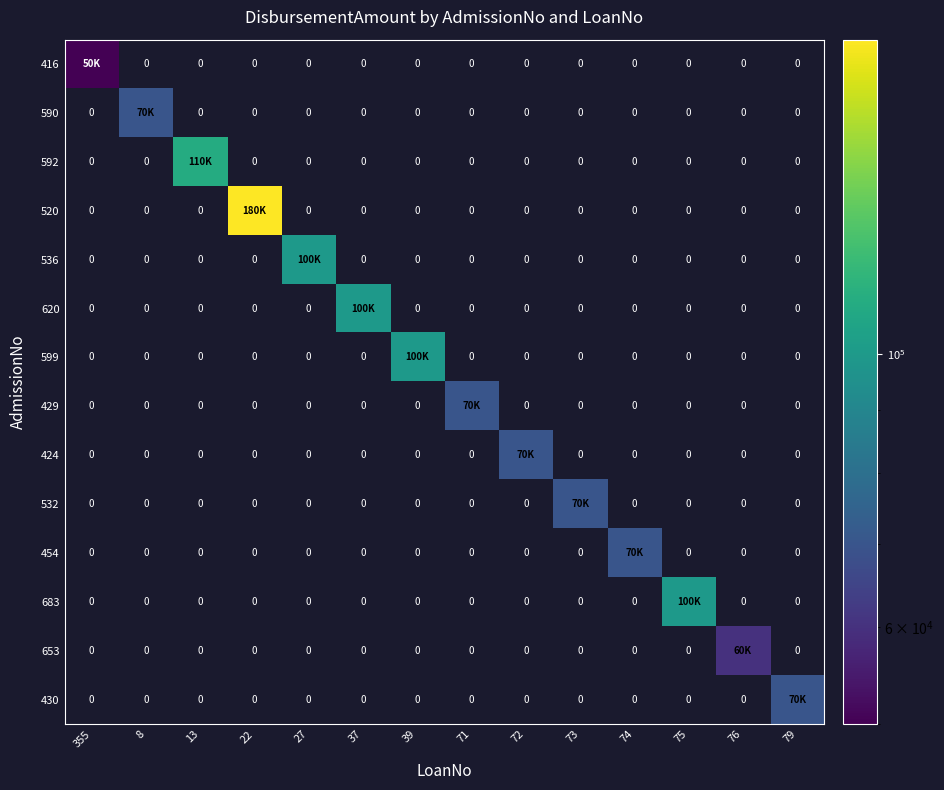

The value of 592 at 27 is -46283. True or false?

False